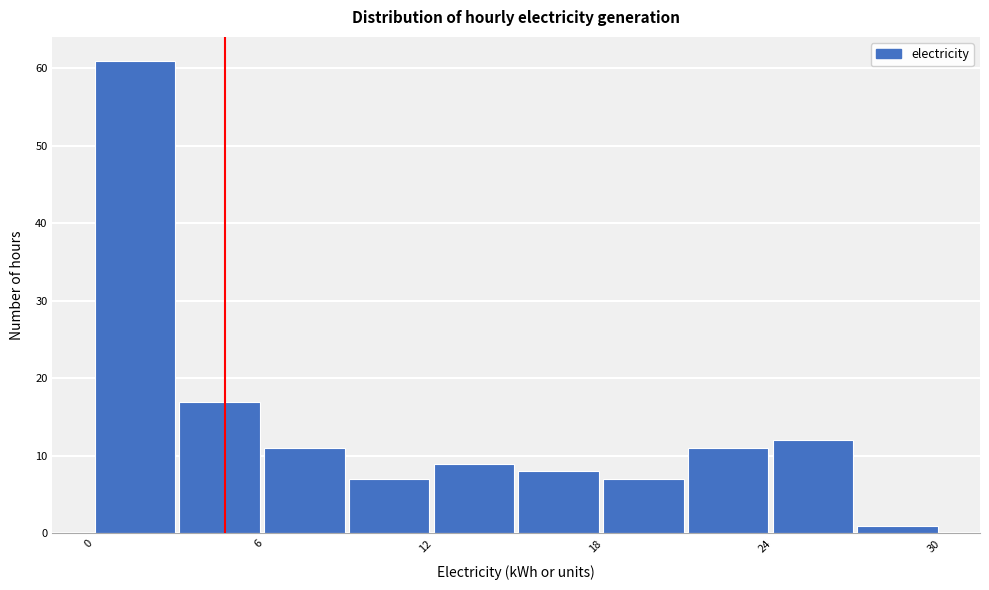

Read against the x-axis, roughly where is the centre of the tallest bar?

1